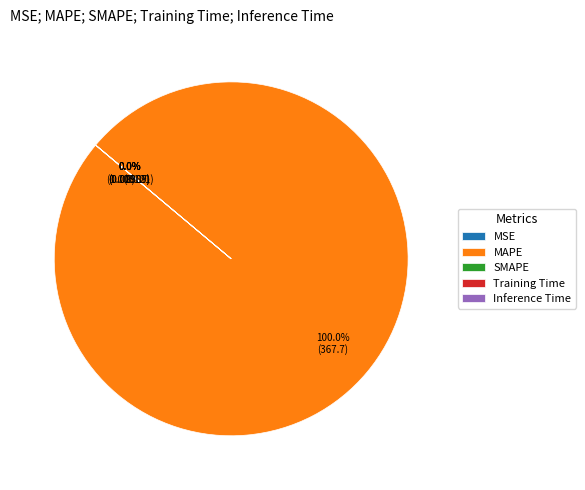

Does any single category account for the majority?

Yes